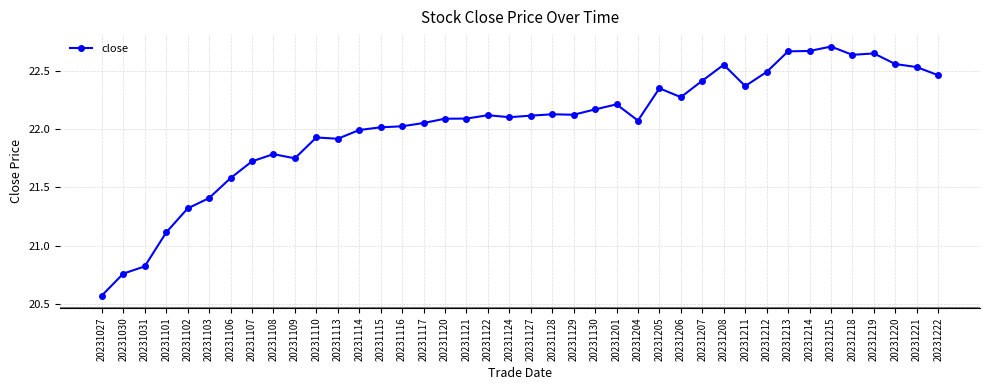

True or false: the data has more than 0 interior local peaks.

True